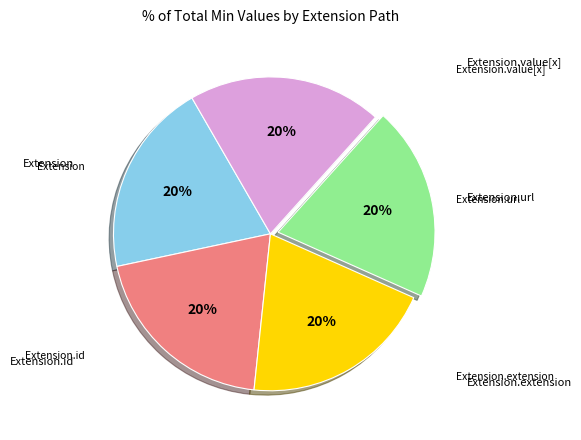

How many segments does this pie chart have?

5